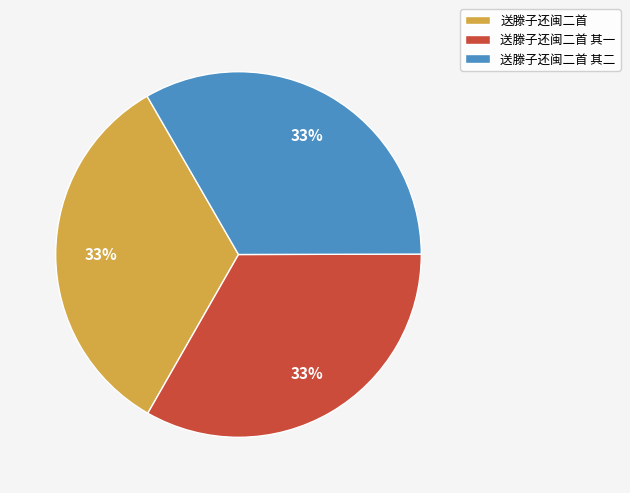

To the nearest percent, what portion does 送滕子还闽二首 represent?

33%